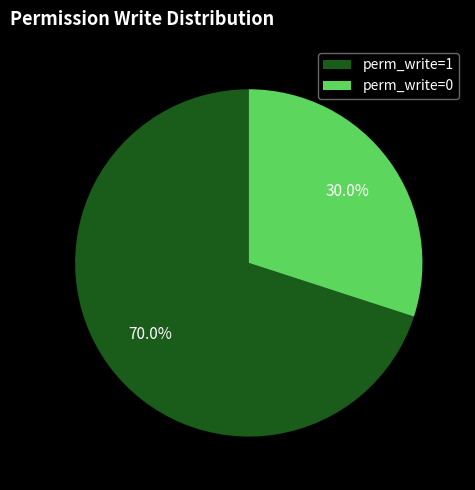

Which has a higher value, perm_write=1 or perm_write=0?

perm_write=1